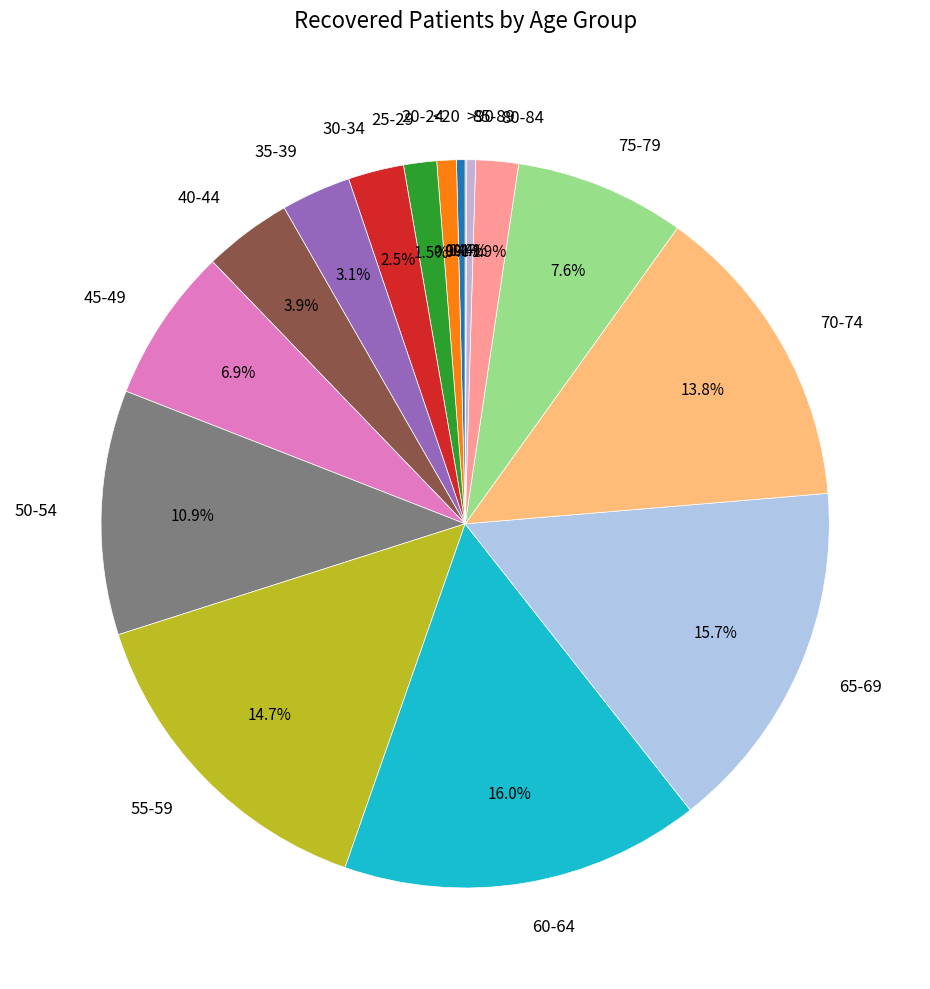

Does 70-74 represent more than half of the total?

No